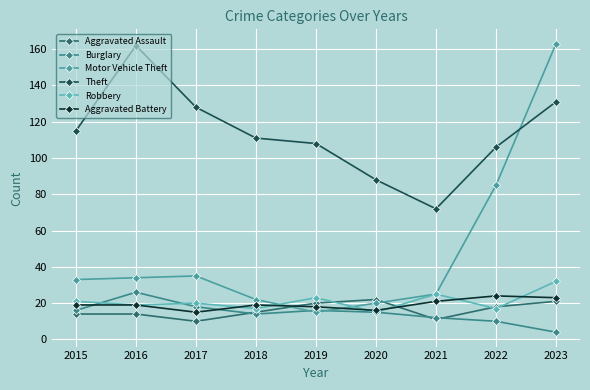

What is the difference between the maximum and minimum values in the Burglary series?

22